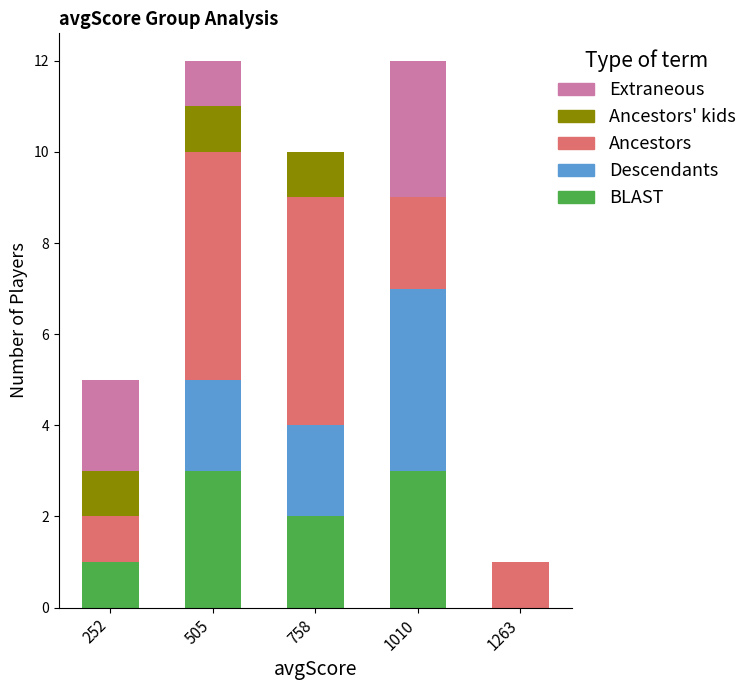

Where is BLAST nearest to the value 1?

252